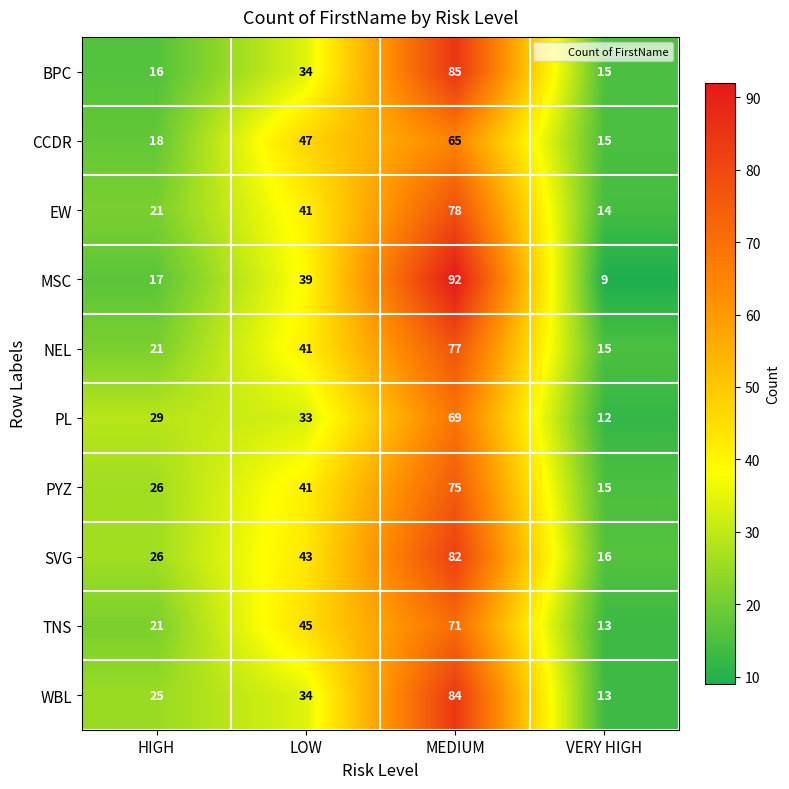

At which label is CCDR closest to 40?

LOW